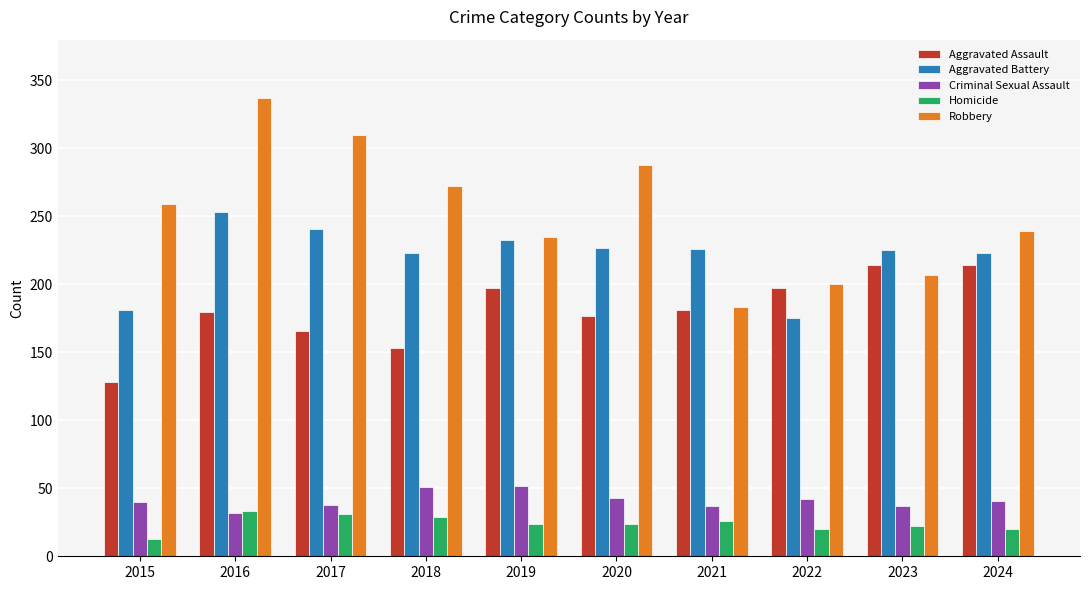

What is the value of the Aggravated Battery bar at the 4th from the left?

223